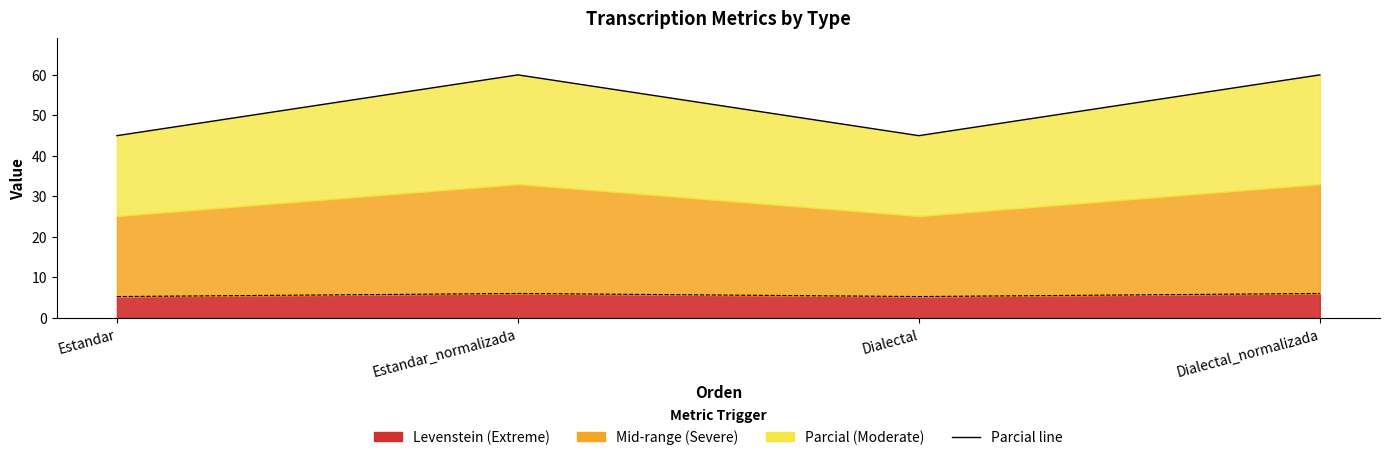

True or false: the data shows 21.4 at Dialectal.

False